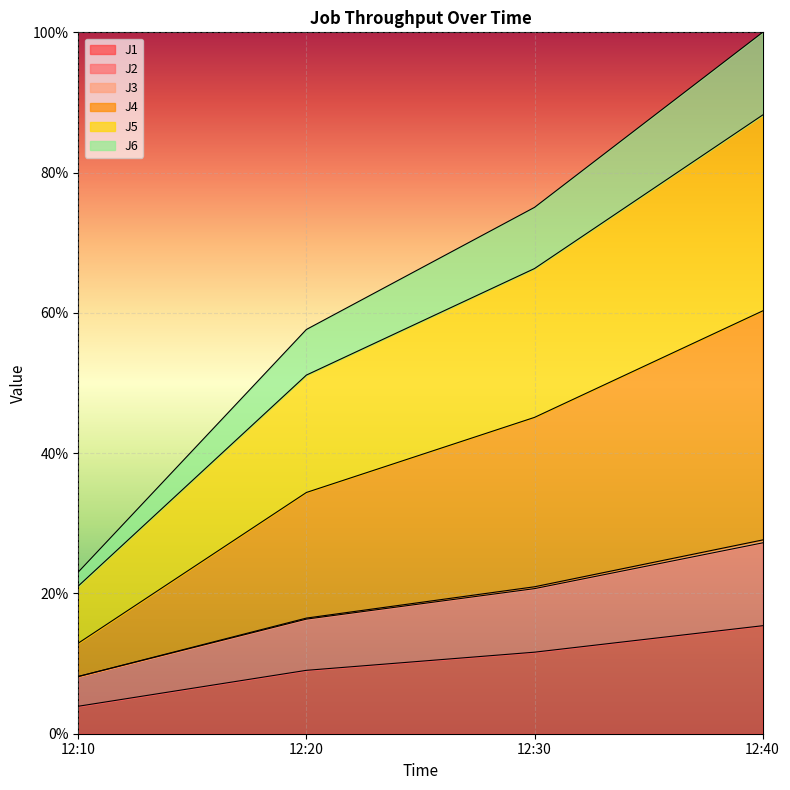

What is the total value across all series at 12:40?

100.0